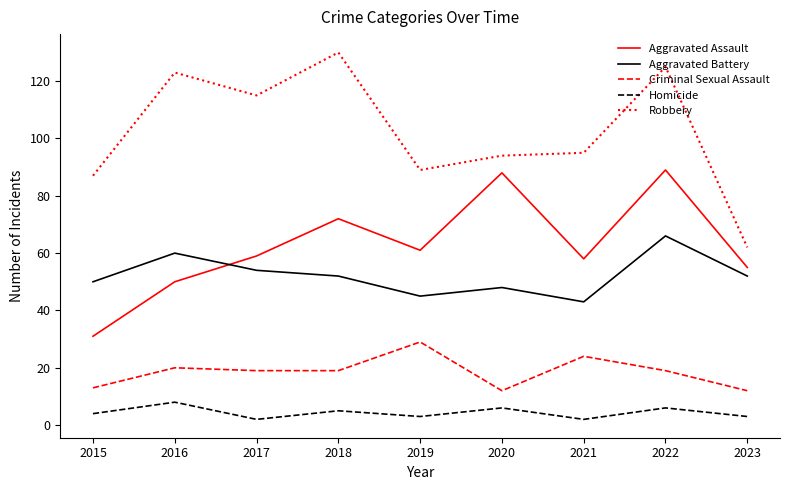

What is the smallest value displayed?

2